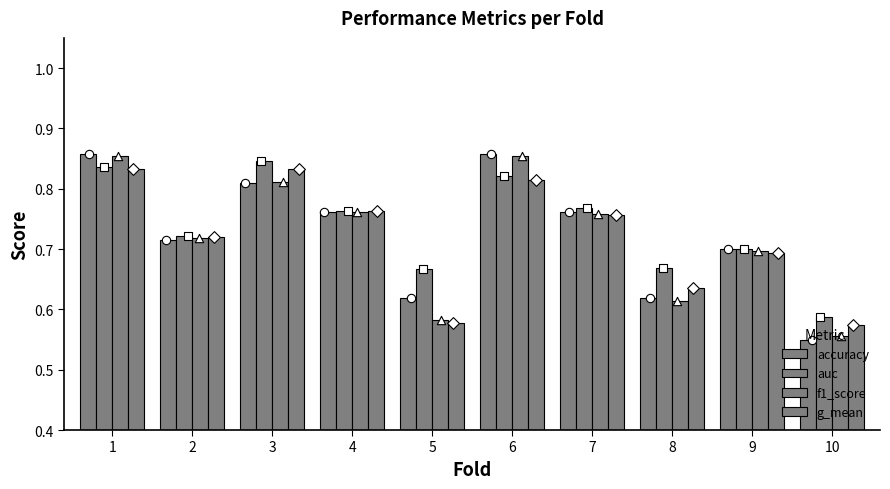

What is the total value across all series at 1?

3.4